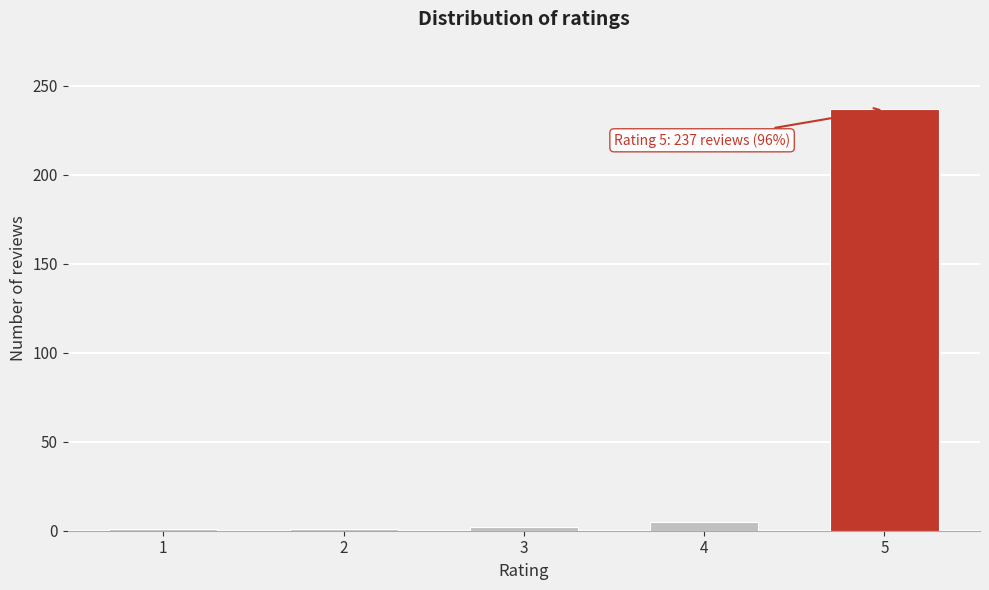

What is the average value?

49